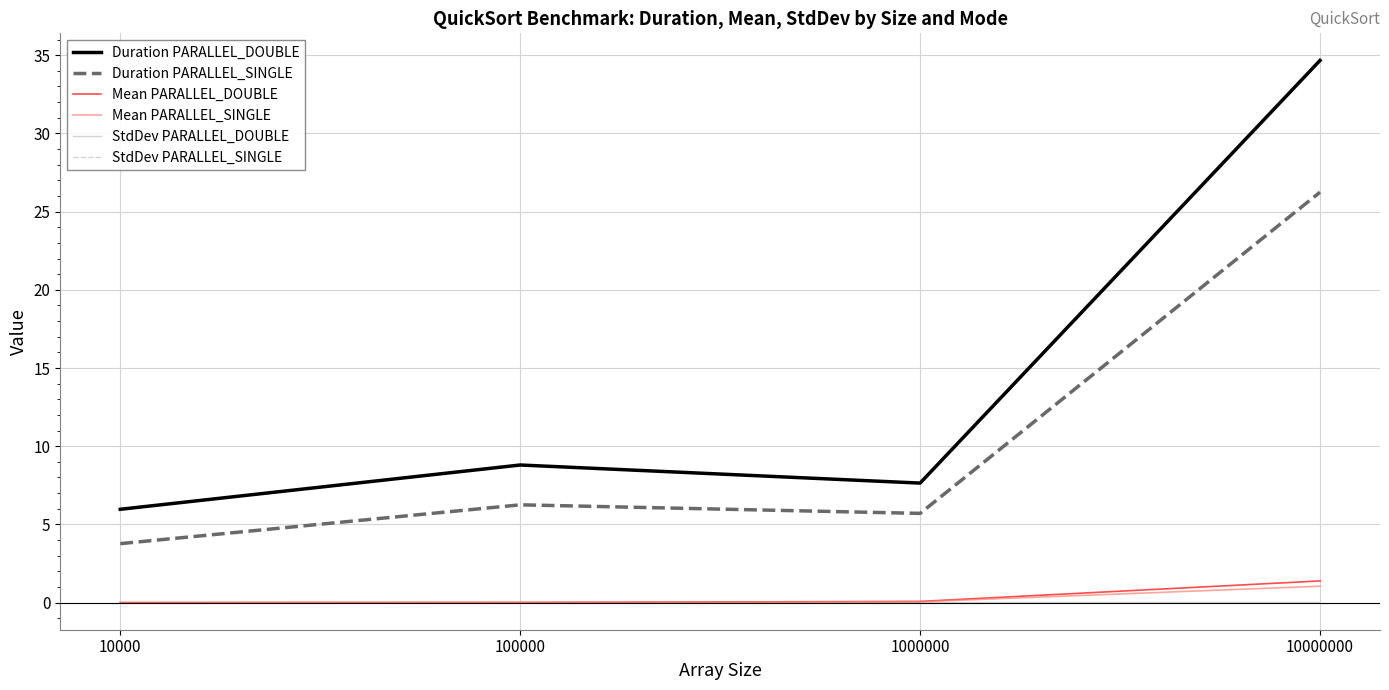

How many lines are shown in the chart?

6